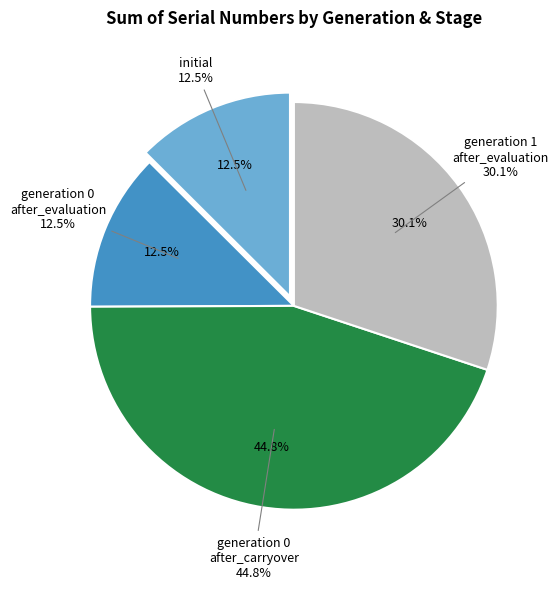

Count the number of slices in the pie.

3